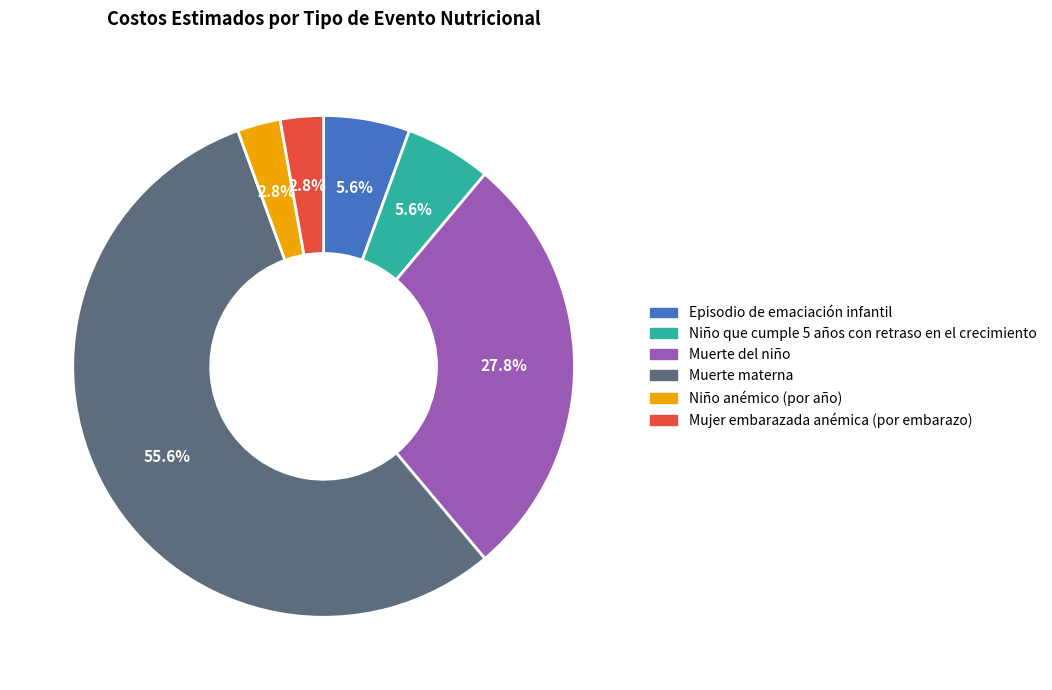

What percentage is the Niño anémico (por año) slice, to the nearest percent?

3%